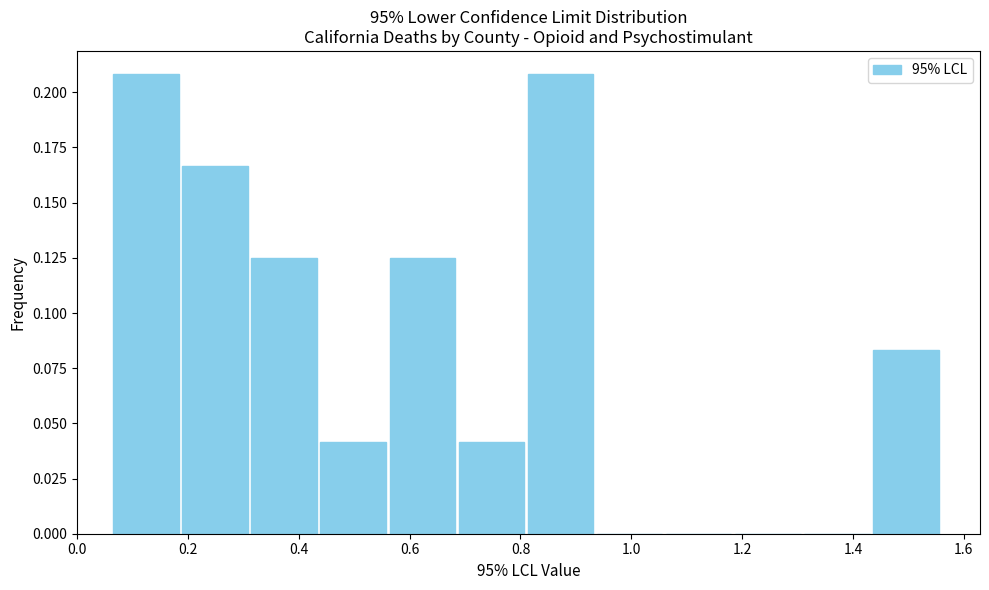

Reading left to right, transcribe this chart: for each bar, give the range it covers on the x-axis and its height. Neither the bar edges nor the heights are printed on the chart, so give them approximately, as read against the axes.

0.06 to 0.18: 0.210
0.18 to 0.32: 0.165
0.32 to 0.44: 0.125
0.44 to 0.56: 0.040
0.56 to 0.68: 0.125
0.68 to 0.82: 0.040
0.82 to 0.94: 0.210
0.94 to 1.06: 0
1.06 to 1.18: 0
1.18 to 1.30: 0
1.30 to 1.44: 0
1.44 to 1.56: 0.085